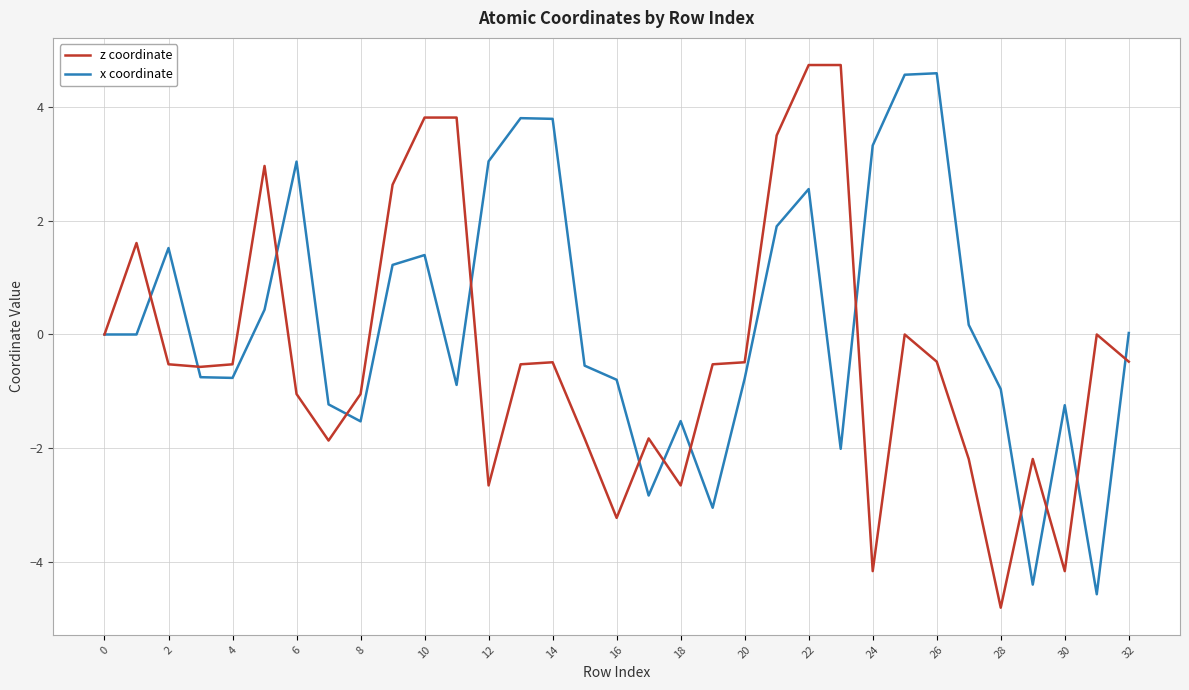

What is the minimum value for x coordinate?

-4.6